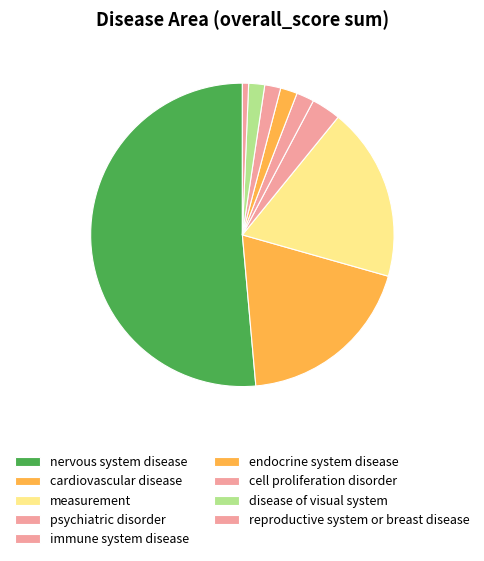

Does immune system disease represent more than half of the total?

No